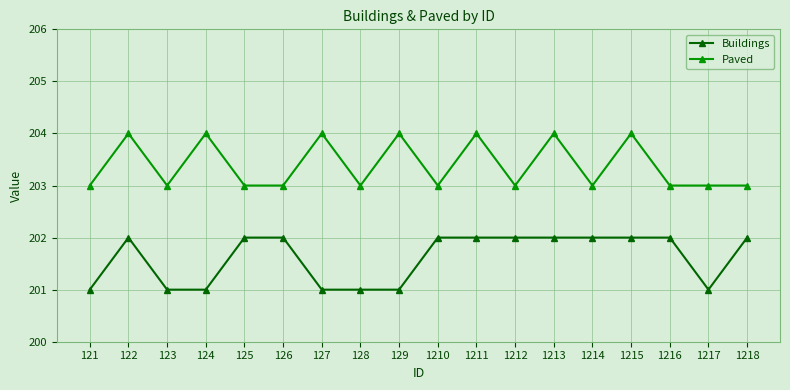

Is this an area chart (filled region under the line)?

No